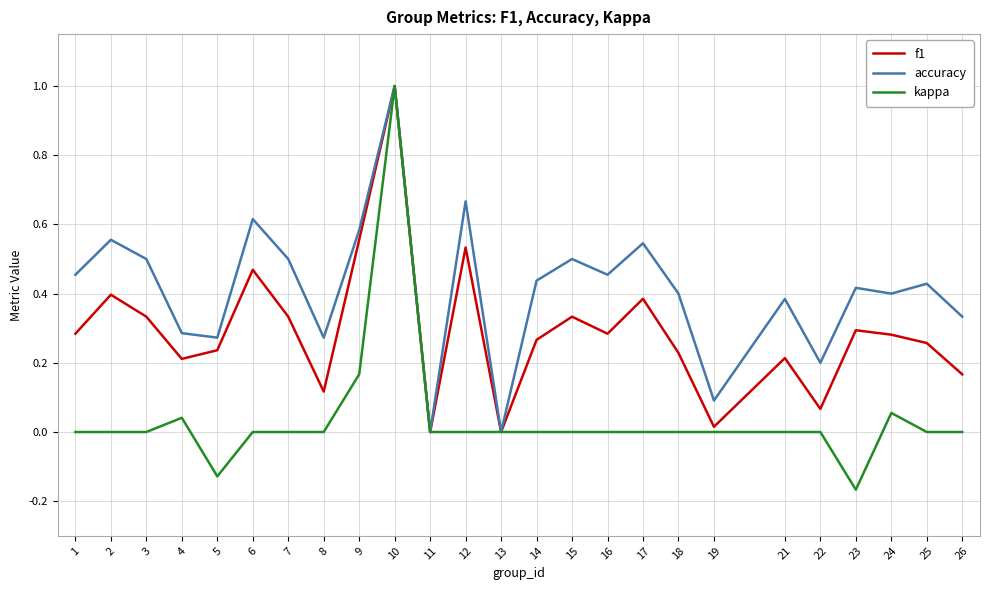

In f1, how many points are lower than both neighbors (excluding endpoints)?

7